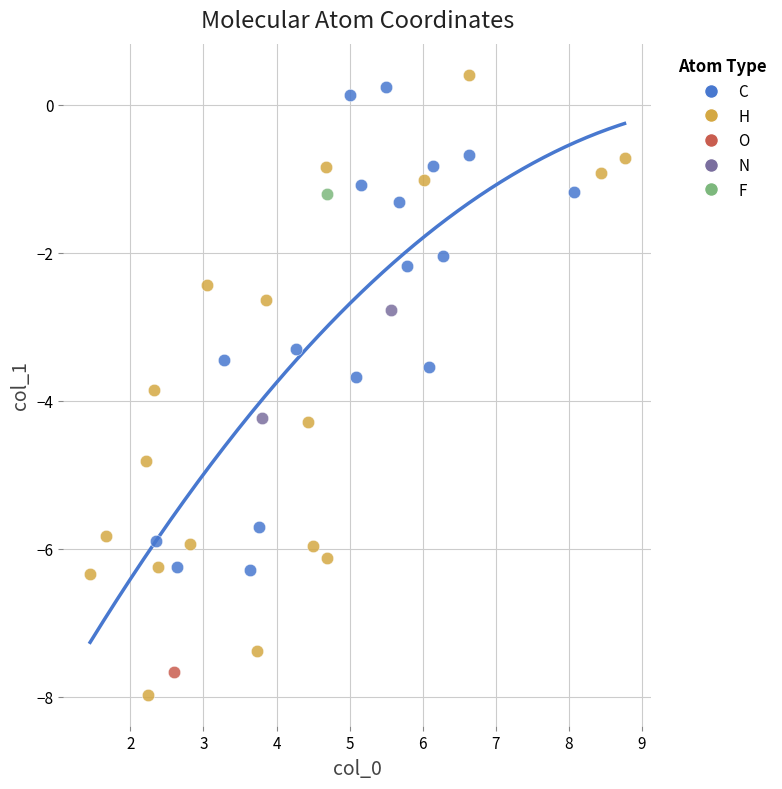

Which series contains the lowest Y value?

H